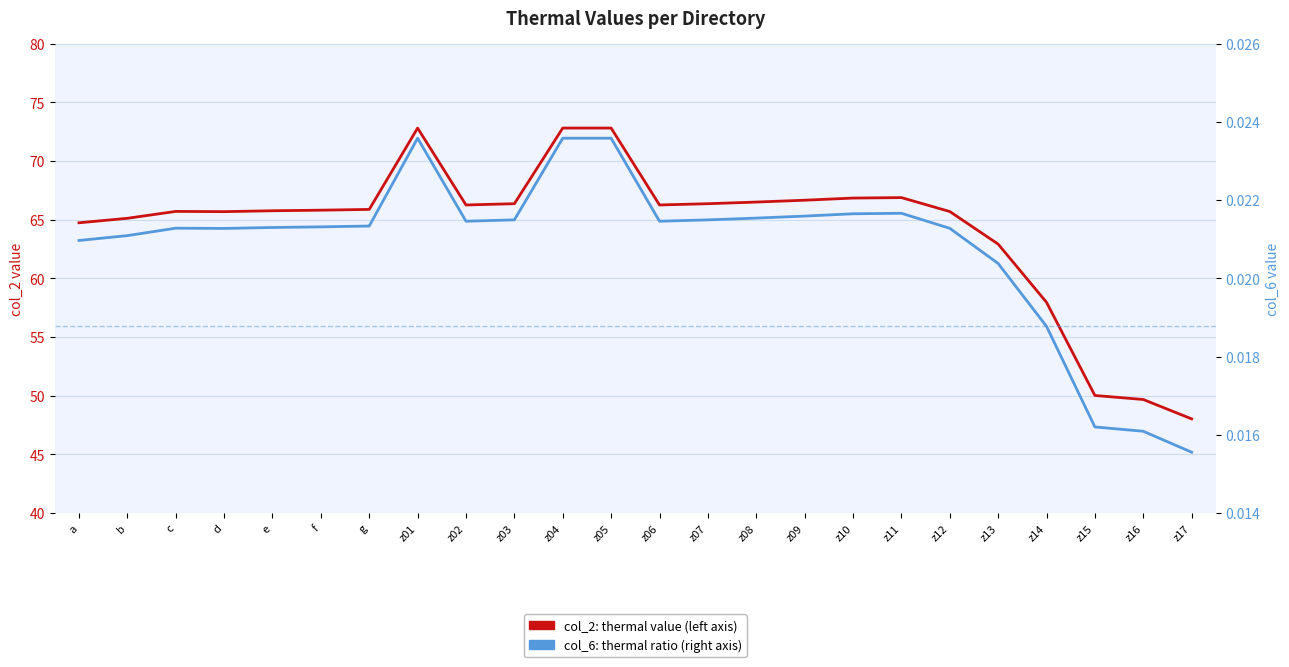

Is it true that col_6: thermal ratio (right axis) equals 0.0 at z07?

False